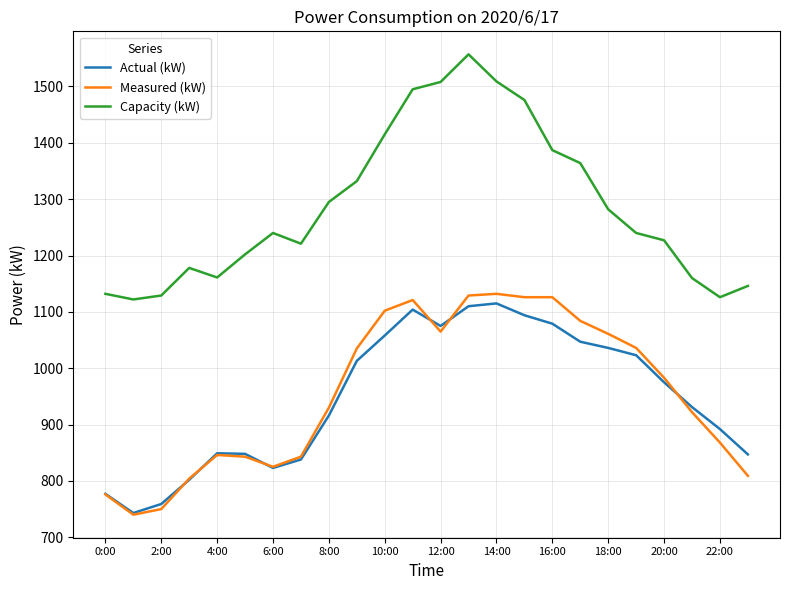

What is the highest value of the Measured (kW) series?

1132